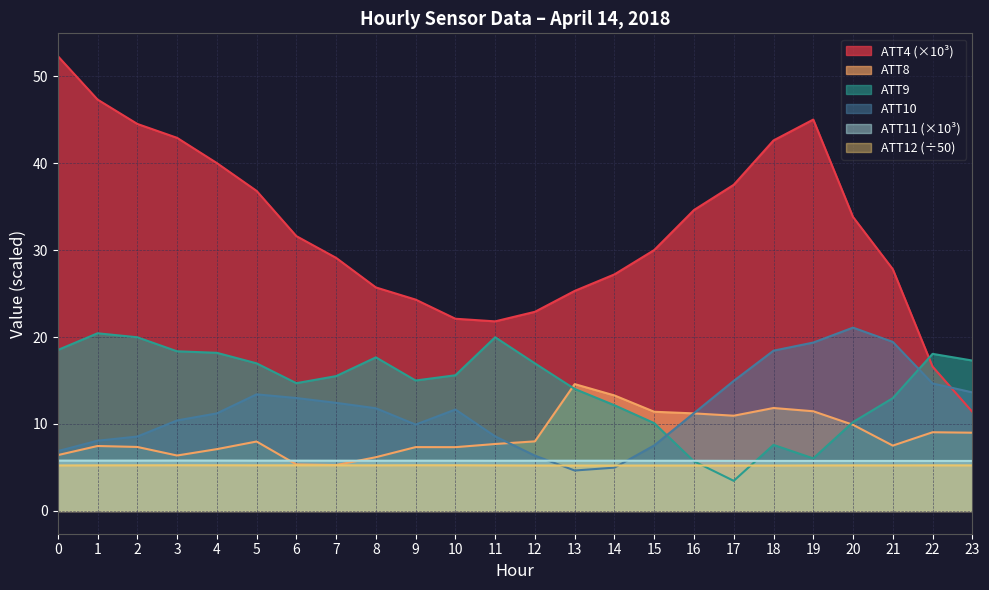

Which category has the lowest value in the ATT8 series?

7